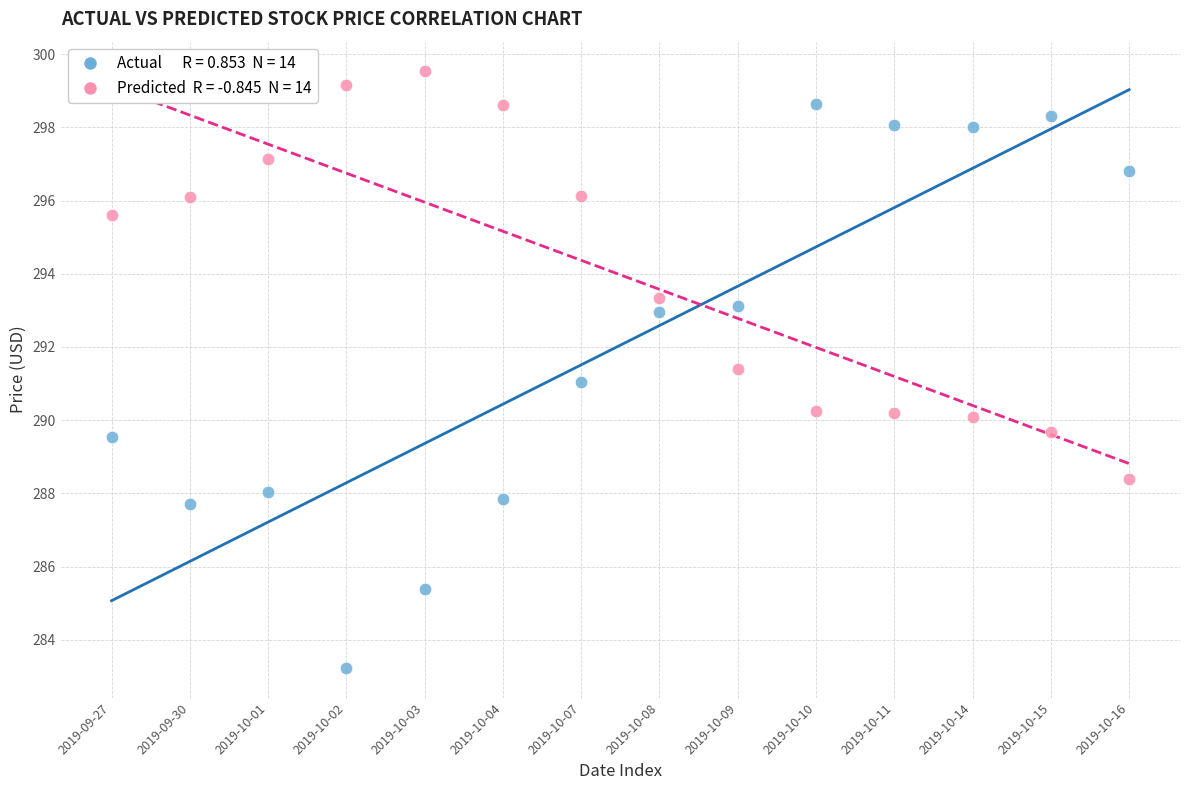

Across all data points, what is the range of Y values (max minus min)?

16.3